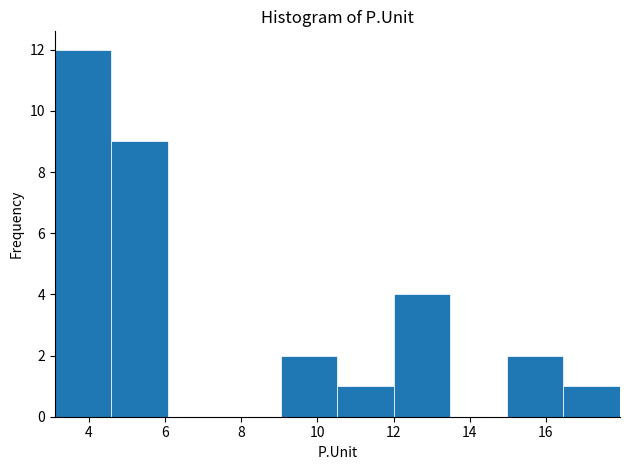

Reading left to right, transcribe this chart: for each bar, give the range it covers on the x-axis and its height. Neither the bar edges nor the heights are printed on the chart, so give them approximately, as read against the axes.

3.2 to 4.6: 12
4.6 to 6.0: 9
6.0 to 7.6: 0
7.6 to 9.0: 0
9.0 to 10.6: 2
10.6 to 12.0: 1
12.0 to 13.4: 4
13.4 to 15.0: 0
15.0 to 16.4: 2
16.4 to 18.0: 1